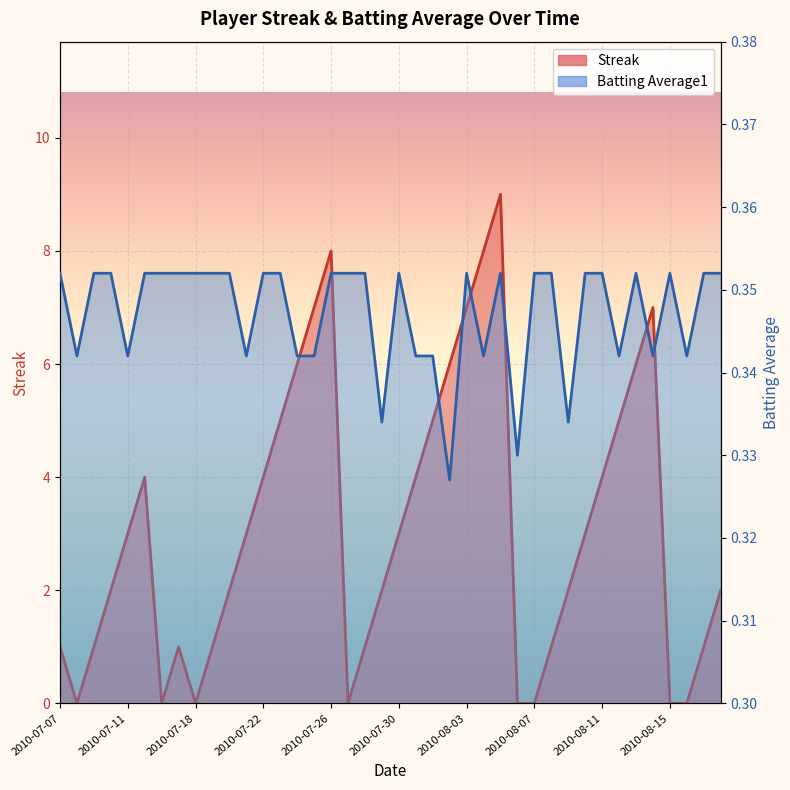

How many intersections are there between Streak and Batting Average1?

12